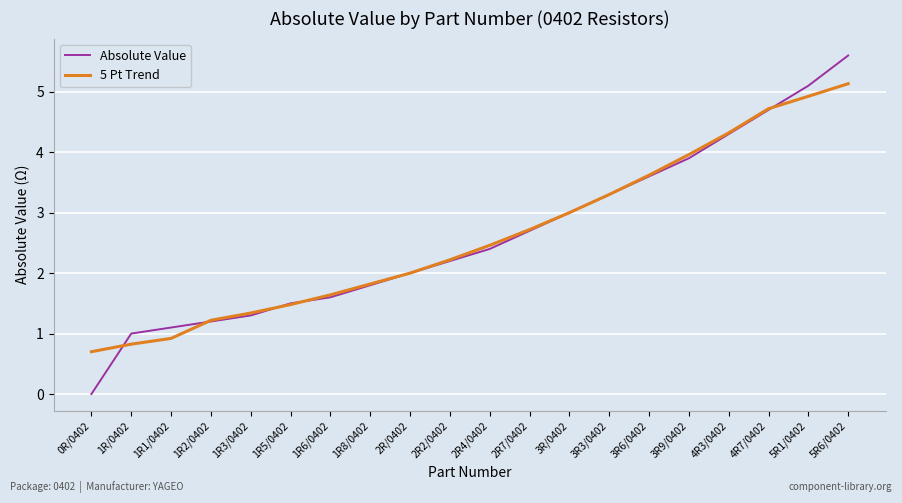

Which category has the highest value in the 5 Pt Trend series?

5R6/0402